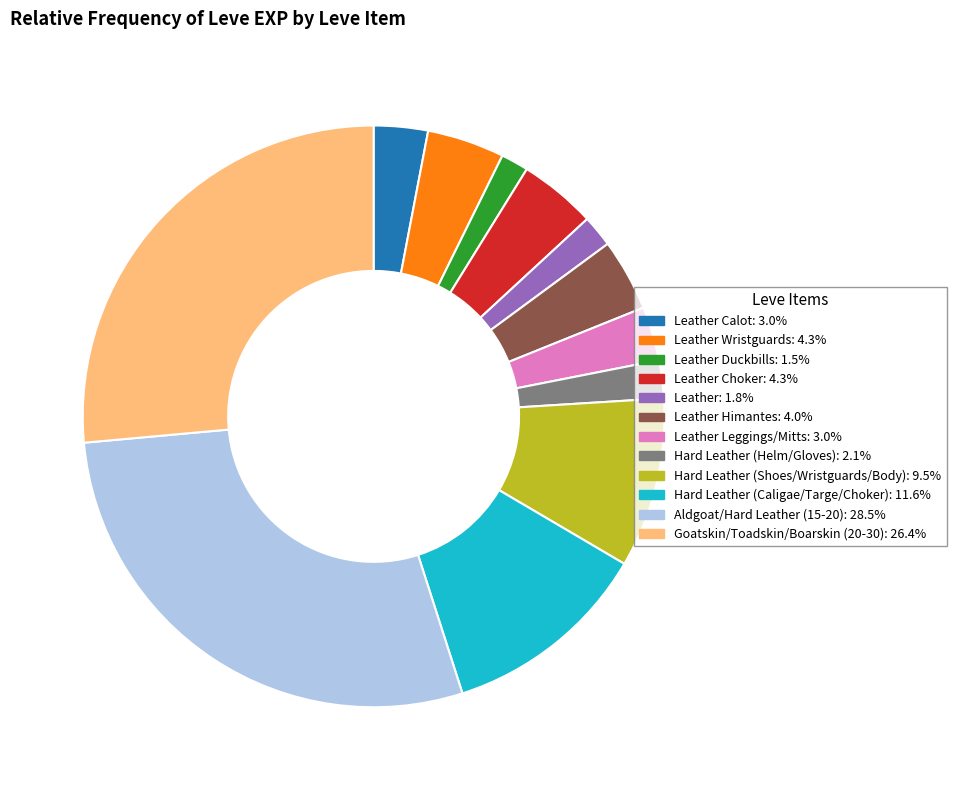

Is there any slice that represents more than half of the pie?

No